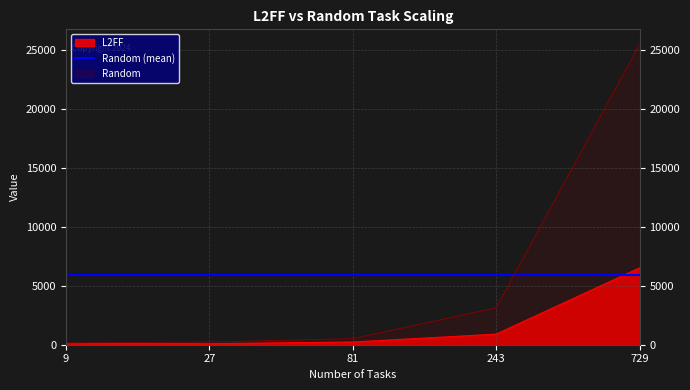

What is the lowest value of the L2FF series?

84.4